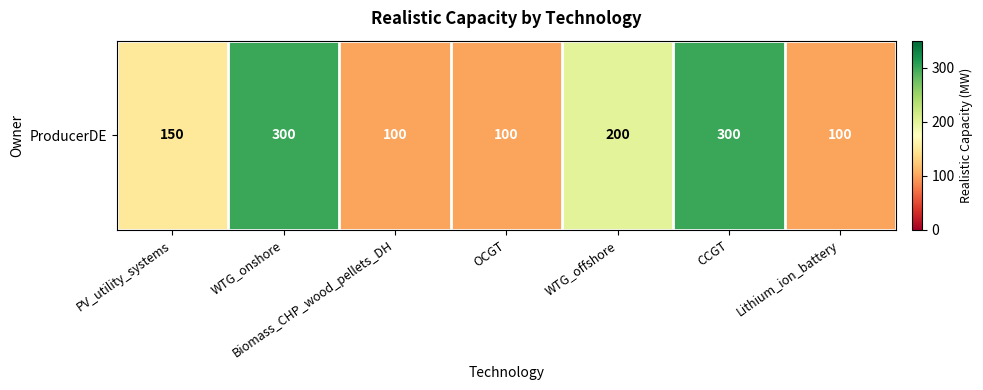

The value at CCGT is 174. True or false?

False